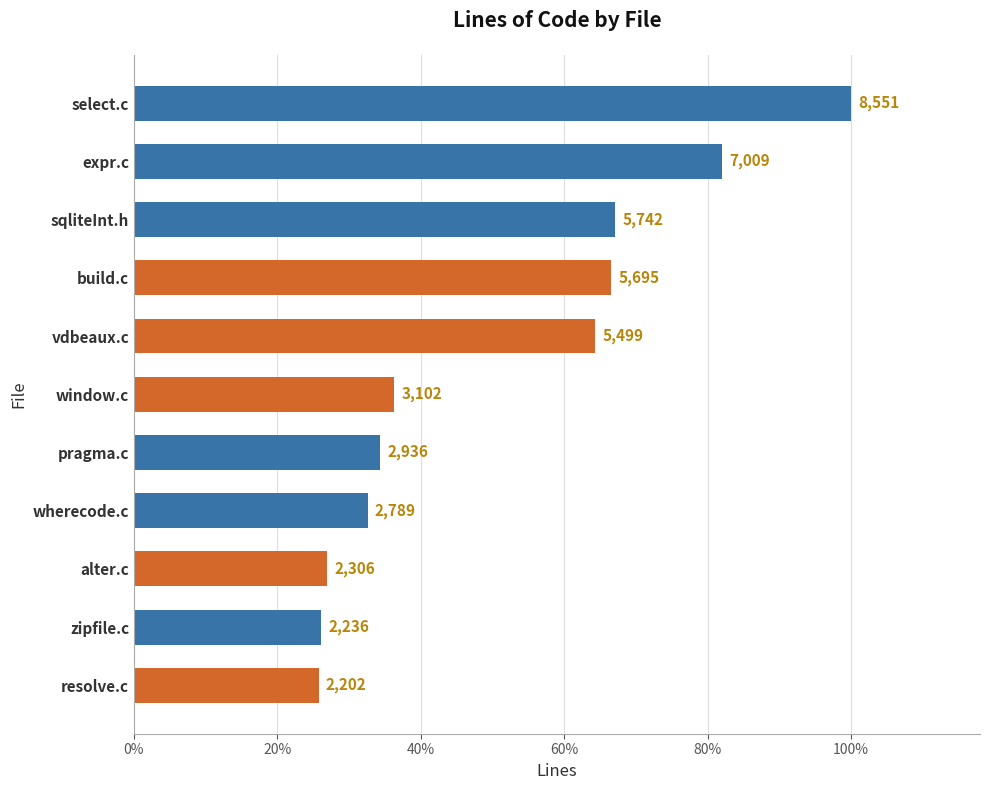

The chart shows a value of 2936 at pragma.c. True or false?

True